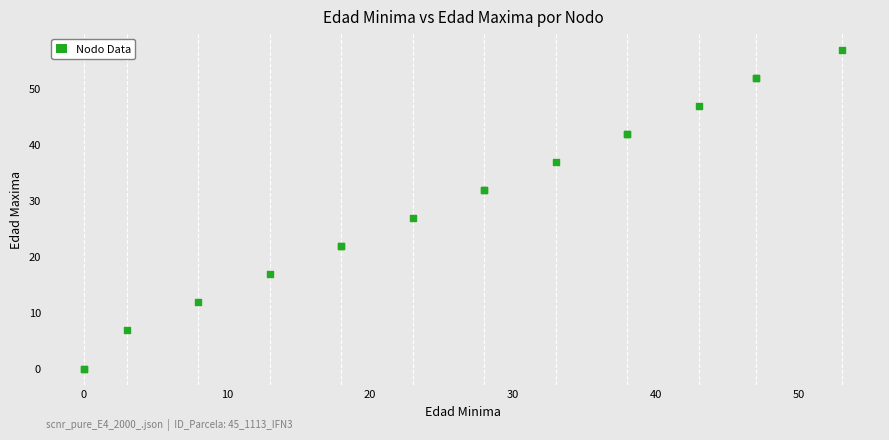

What Y value in the scatter plot is closest to 28?

27